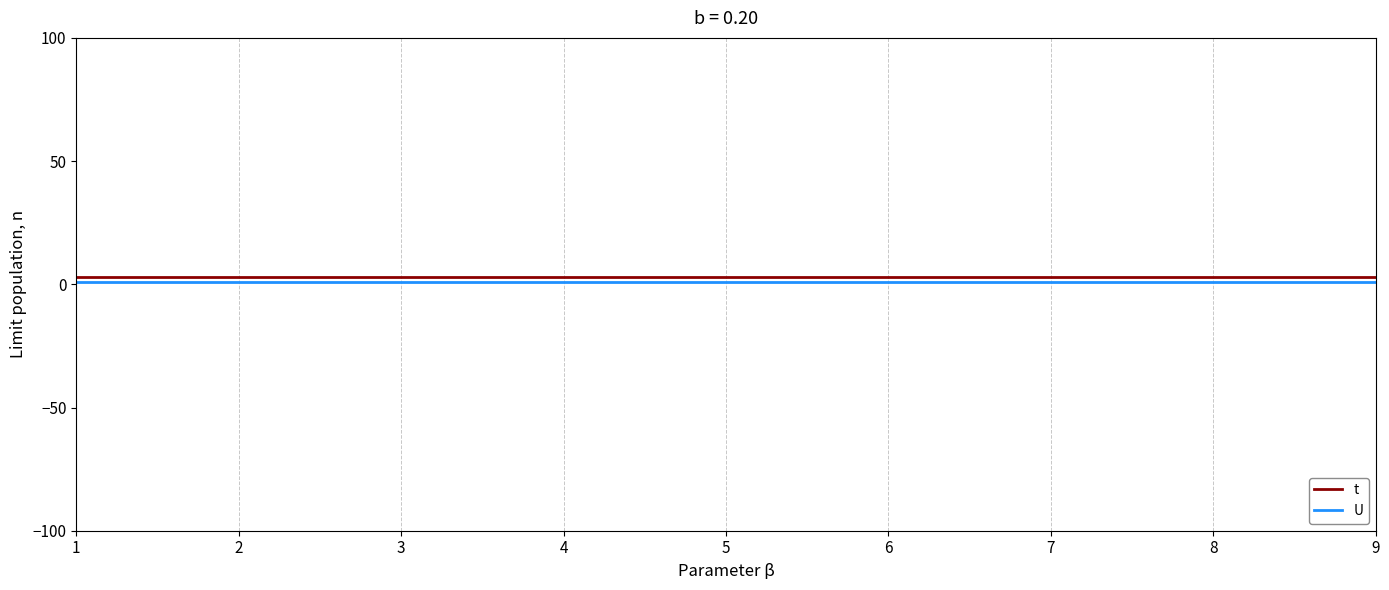

List the series in order of their peak value, lowest first.

U, t